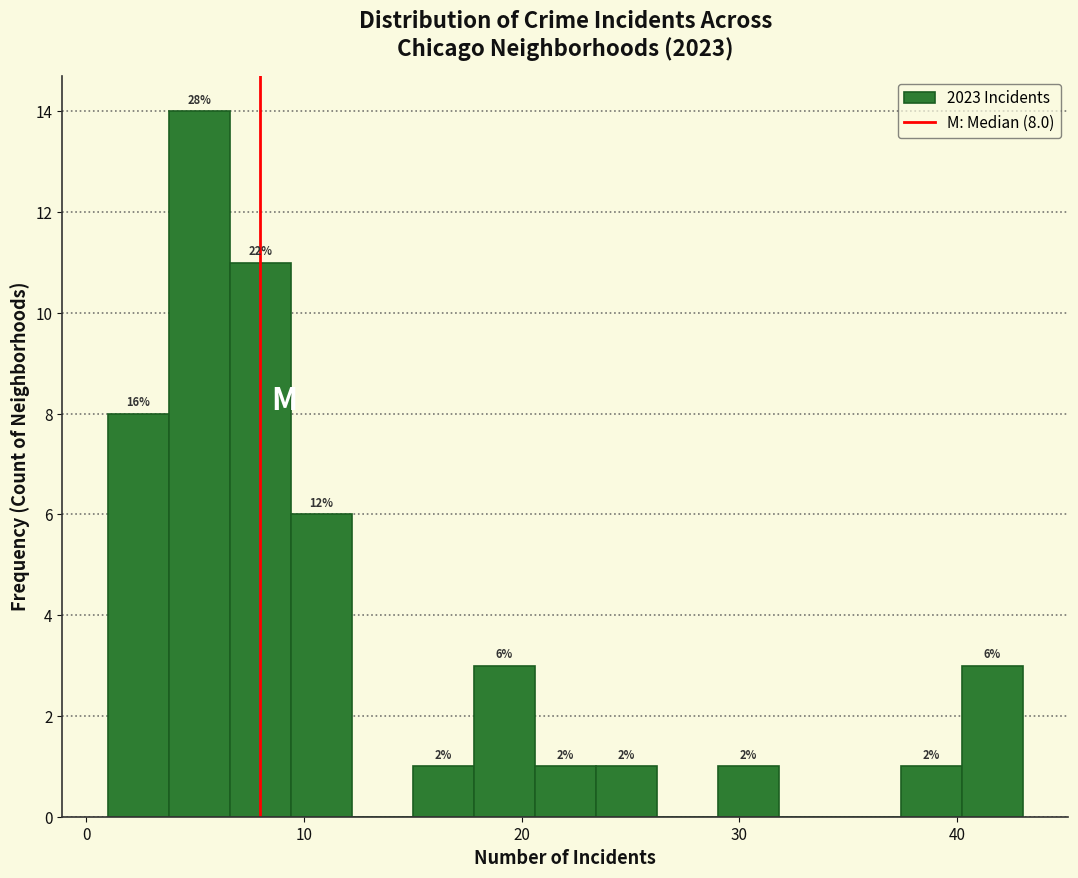

Around what value on the x-axis is the tallest bar? Give the approximate position of its centre, as read against the axis.

5